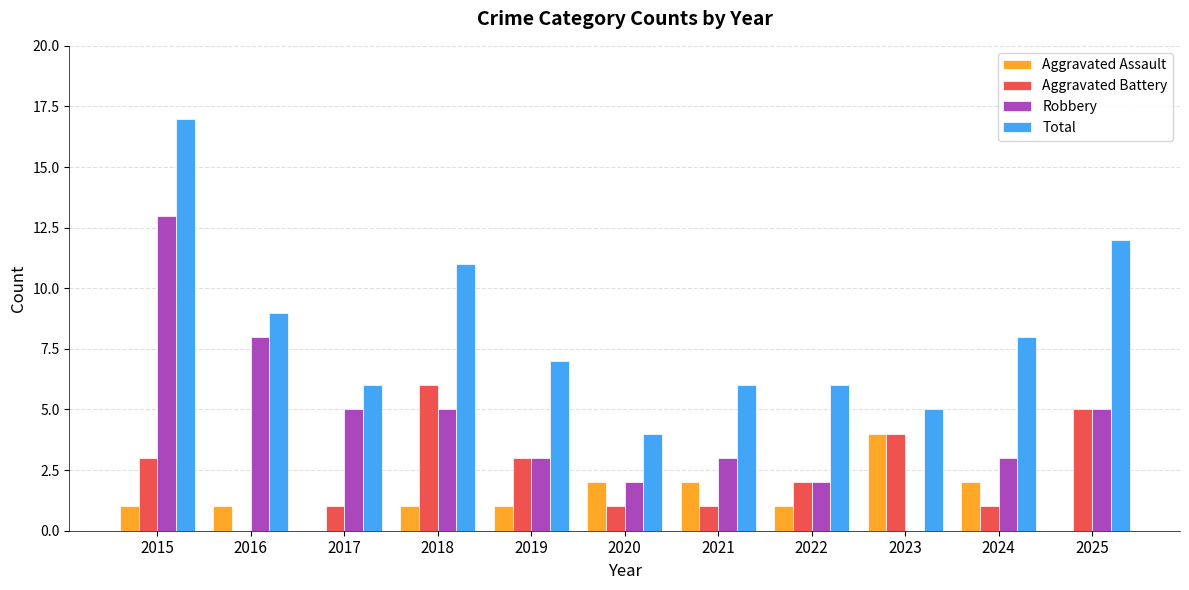

Between 2021 and 2025, which series saw the biggest shift?

Total